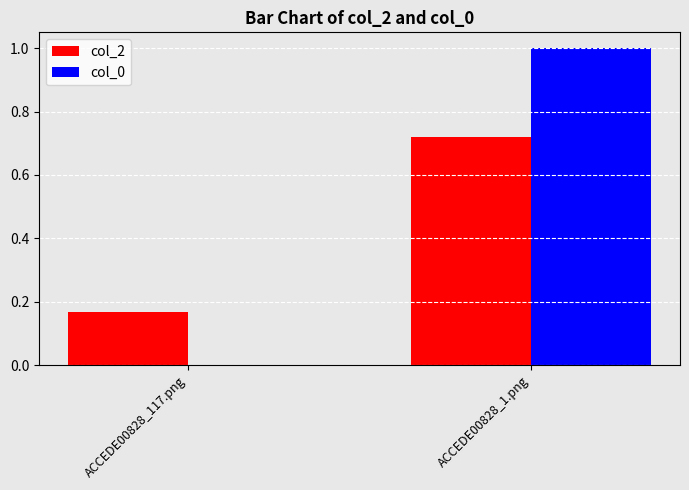

What is the highest value of the col_0 series?

1.0